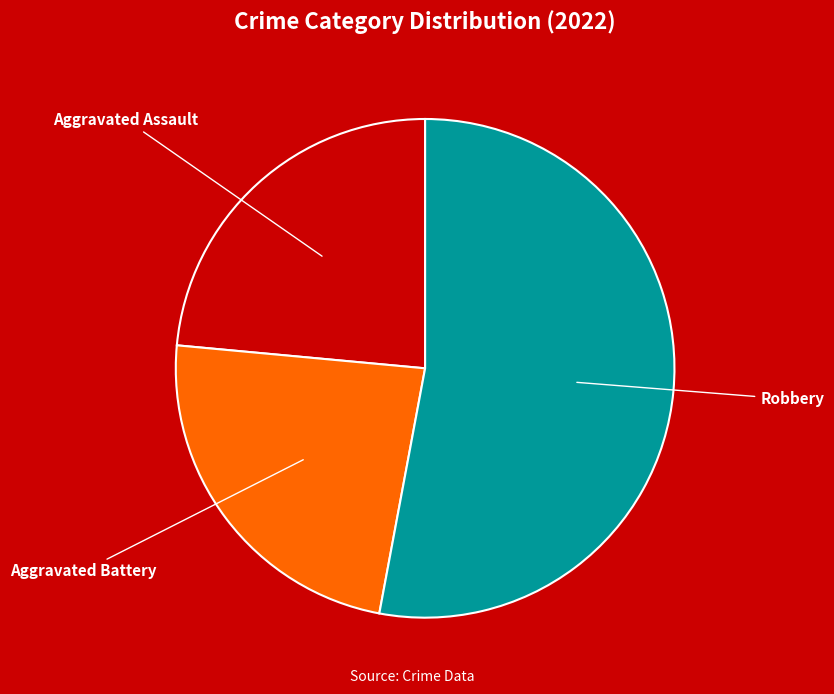

Is the sum of Aggravated Assault and Aggravated Battery greater than half?

No